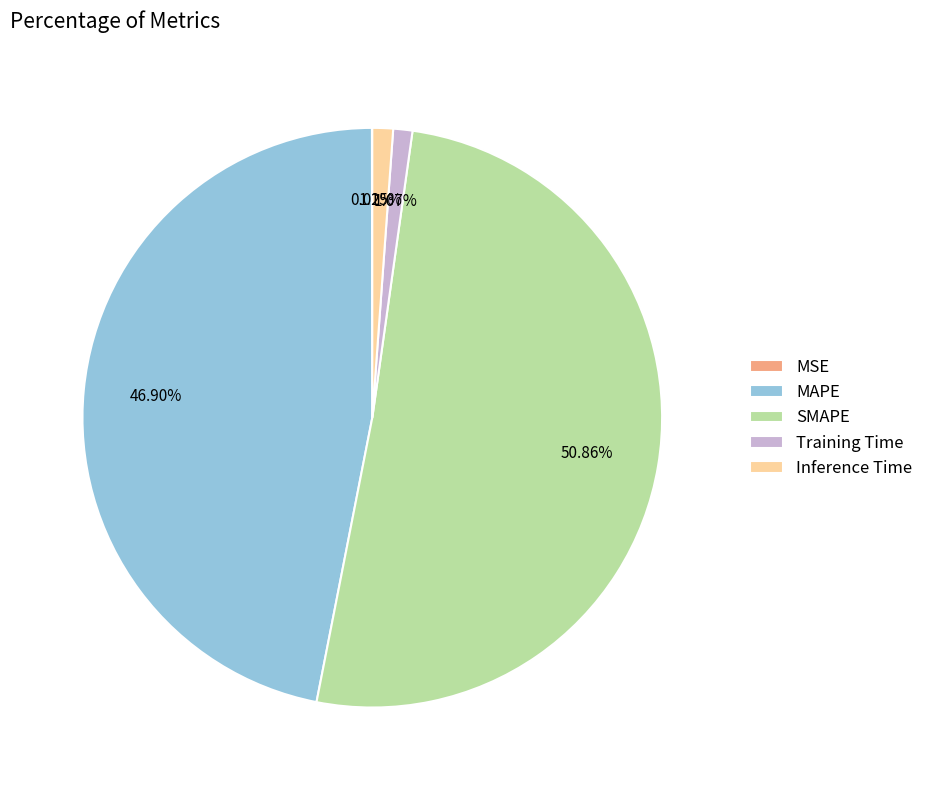

What is the largest slice in the pie chart?

SMAPE